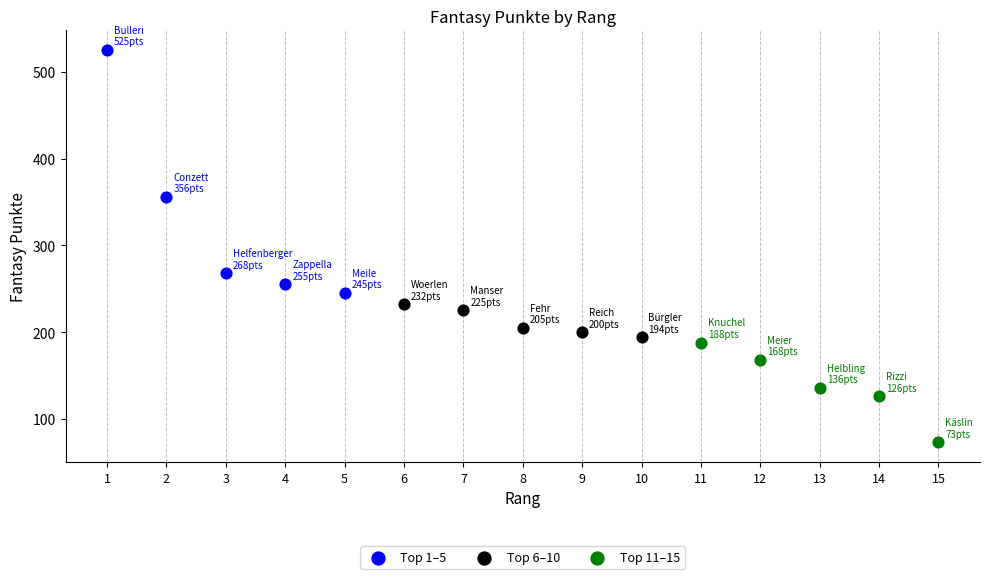

Which series contains the highest Y value?

Top 1–5